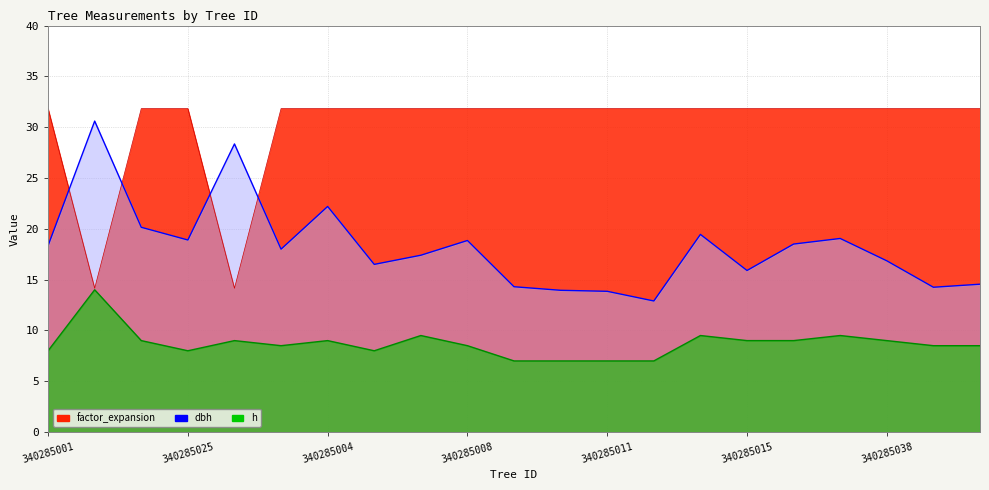

What is the difference between the h values at 340285009 and 340285015?

2.0